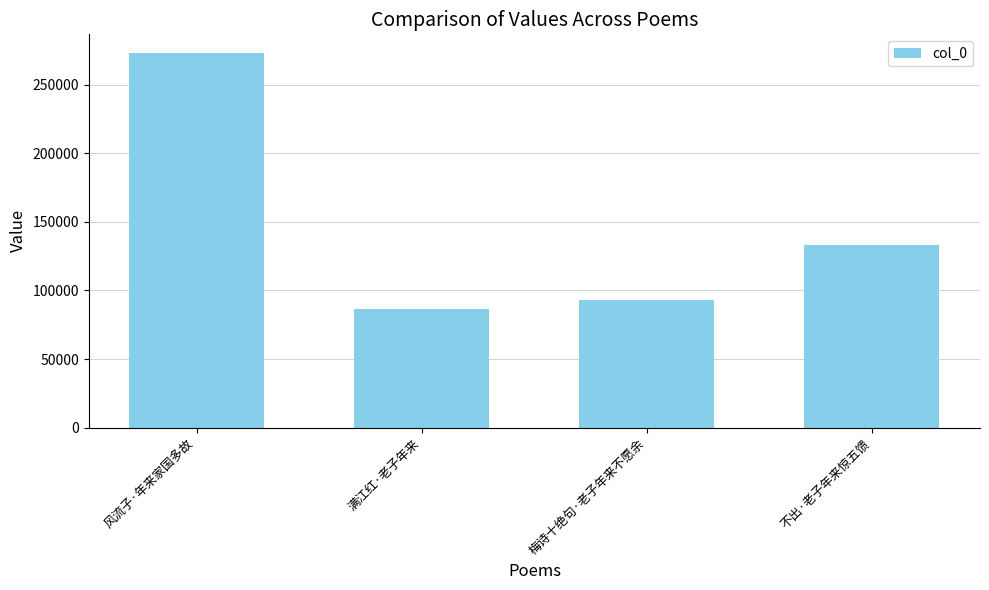

What is the change in value from 风流子·年来家国多故 to 满江红·老子年来?

-187140